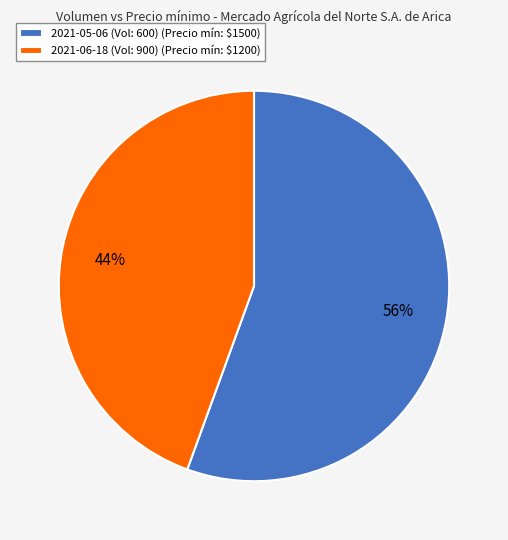

To the nearest percent, what is the average slice percentage?

50%